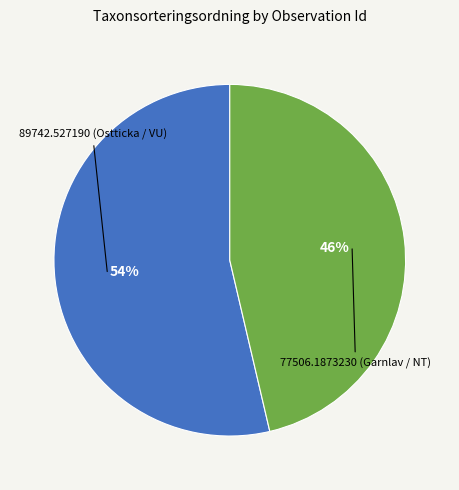

Does any single category account for the majority?

Yes